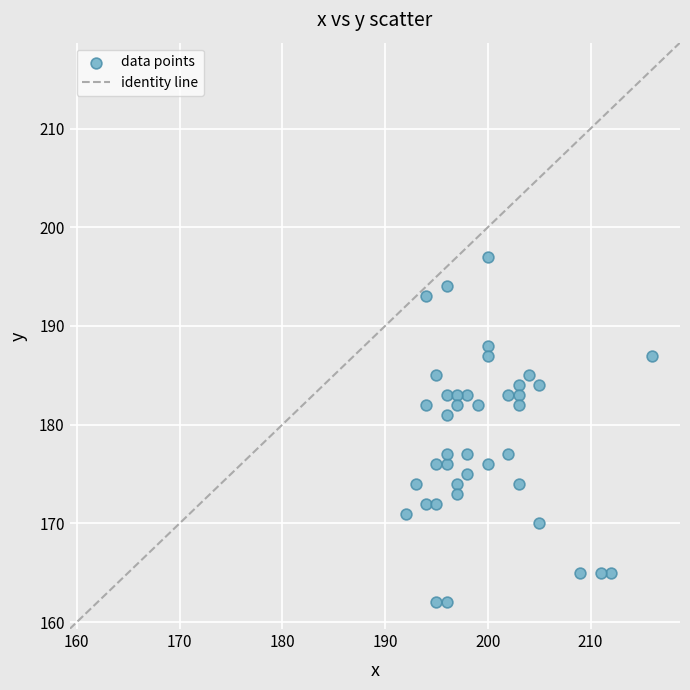

What is the range of Y values (max minus min)?

35